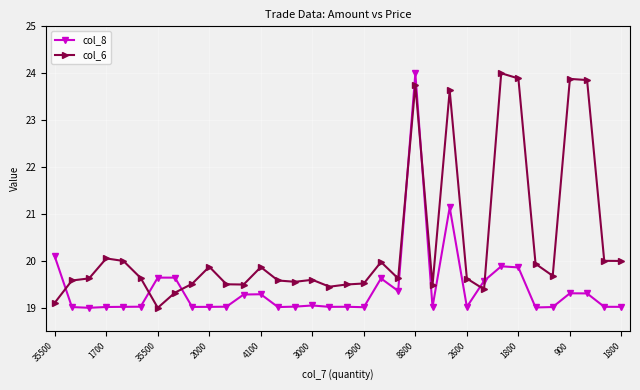

What is the sum of all col_8 values?

660.4